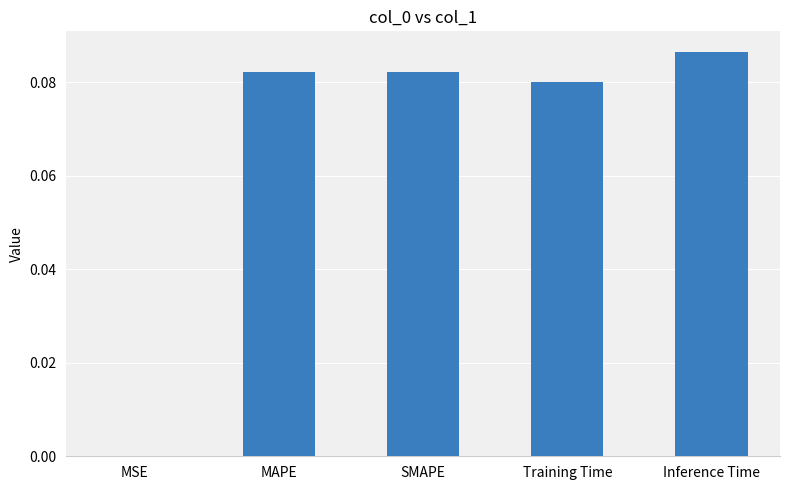

Does the chart contain stacked bars?

No